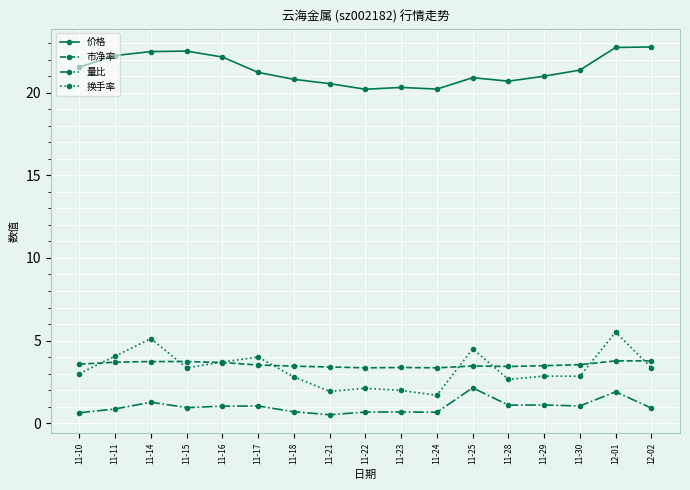

What is the label of the 2nd point from the left?

11-11